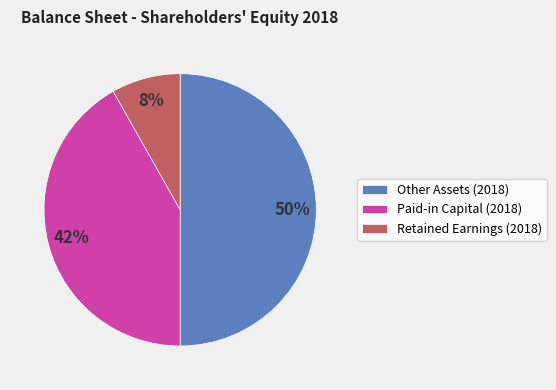

Which has a higher value, Retained Earnings (2018) or Other Assets (2018)?

Other Assets (2018)